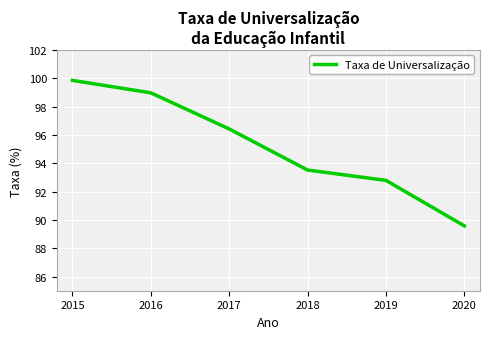

List the labels in order of value, smallest first.

2020, 2019, 2018, 2017, 2016, 2015